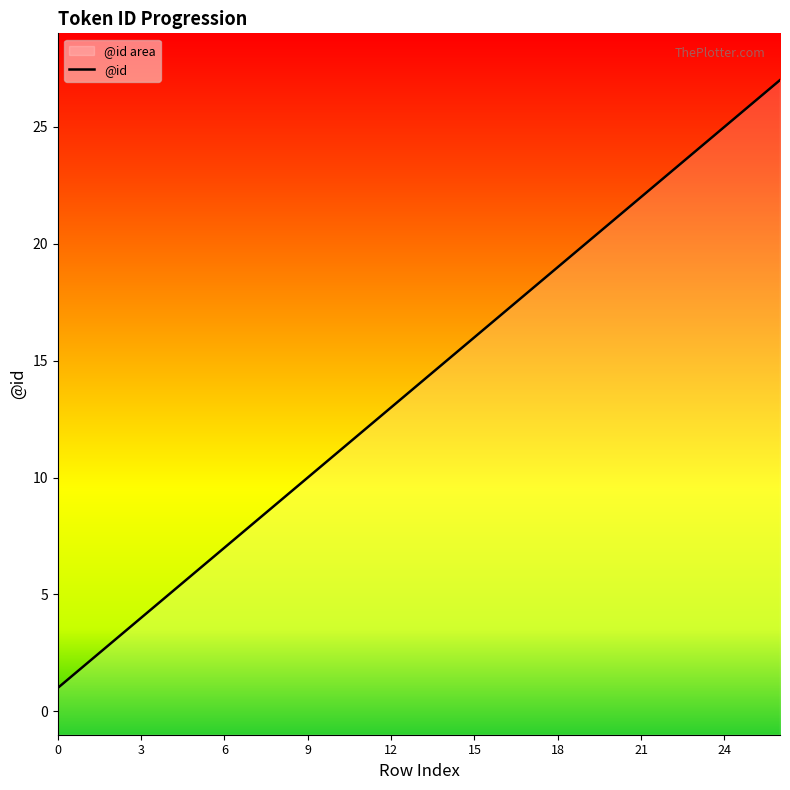

Which category has the highest value across all series?

26